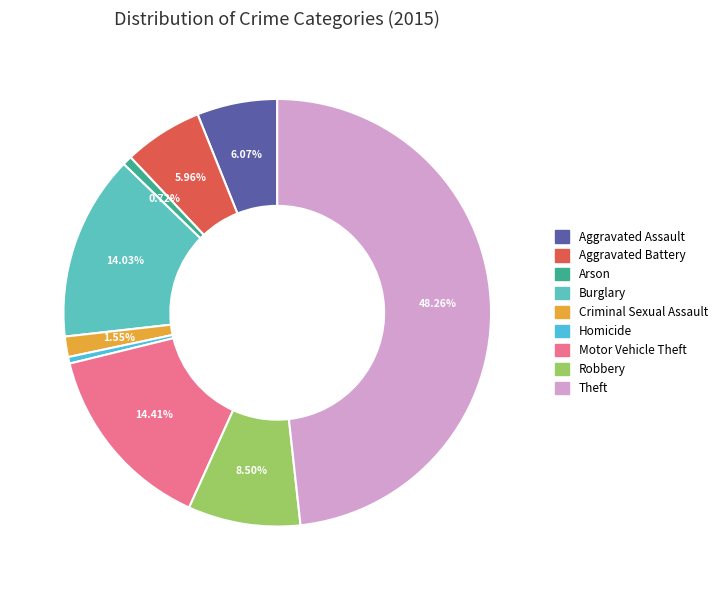

Which category has the biggest portion of the pie?

Theft